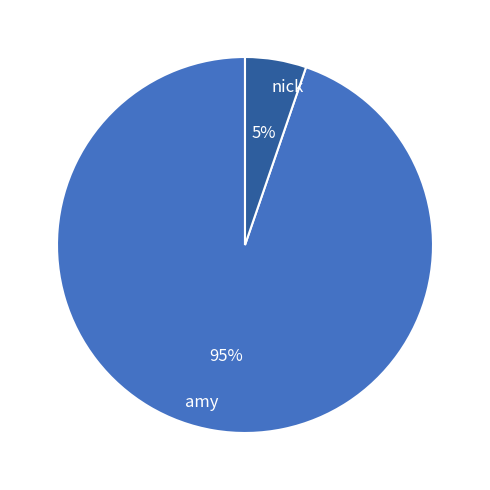

Does nick represent more than half of the total?

No